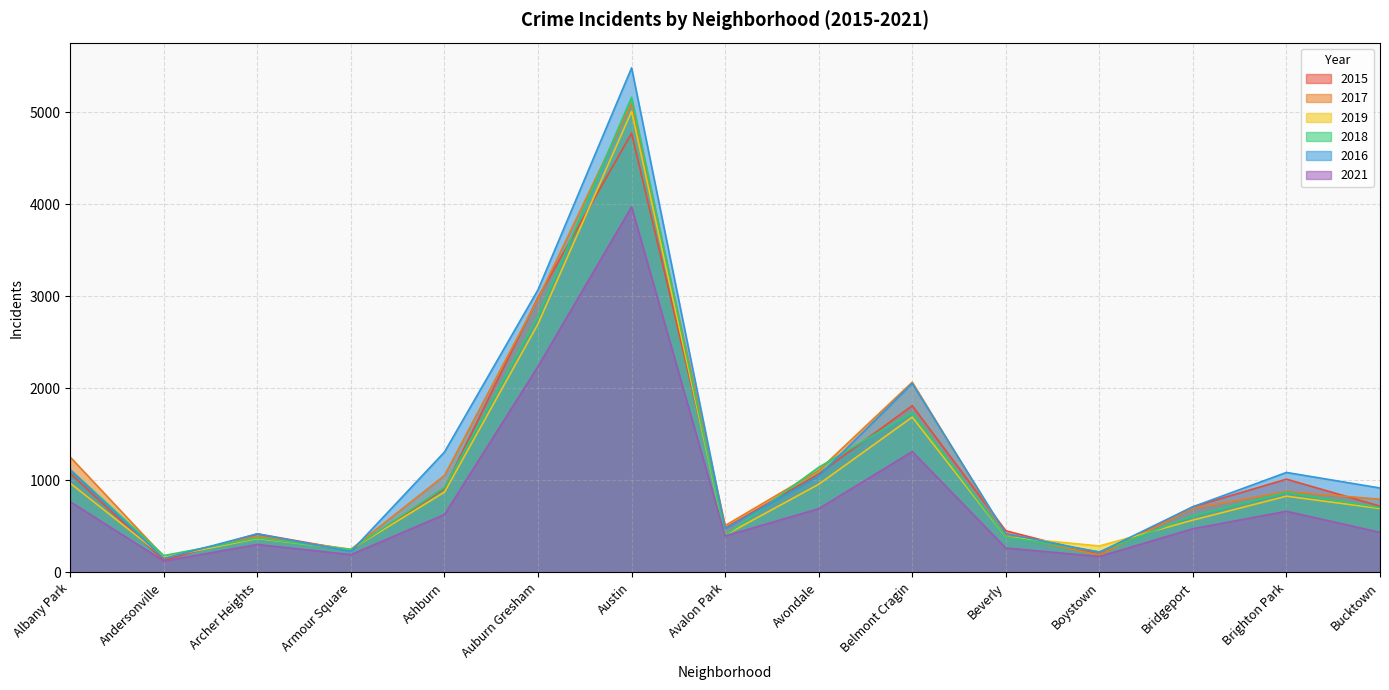

Reading left to right, list all the values displayed in this chart.

2015: Albany Park=1076	Andersonville=131	Archer Heights=419	Armour Square=240	Ashburn=913	Auburn Gresham=2988	Austin=4771	Avalon Park=482	Avondale=1070	Belmont Cragin=1811	Beverly=452	Boystown=194	Bridgeport=713	Brighton Park=1013	Bucktown=720
2017: Albany Park=1252	Andersonville=171	Archer Heights=391	Armour Square=251	Ashburn=1053	Auburn Gresham=2973	Austin=5095	Avalon Park=509	Avondale=1107	Belmont Cragin=2066	Beverly=404	Boystown=188	Bridgeport=697	Brighton Park=878	Bucktown=795
2019: Albany Park=968	Andersonville=166	Archer Heights=368	Armour Square=249	Ashburn=872	Auburn Gresham=2700	Austin=5008	Avalon Park=405	Avondale=957	Belmont Cragin=1687	Beverly=385	Boystown=287	Bridgeport=568	Brighton Park=828	Bucktown=694
2018: Albany Park=1117	Andersonville=183	Archer Heights=374	Armour Square=248	Ashburn=924	Auburn Gresham=2787	Austin=5162	Avalon Park=401	Avondale=1142	Belmont Cragin=1736	Beverly=386	Boystown=224	Bridgeport=616	Brighton Park=869	Bucktown=704
2016: Albany Park=1110	Andersonville=151	Archer Heights=419	Armour Square=227	Ashburn=1308	Auburn Gresham=3071	Austin=5481	Avalon Park=475	Avondale=1046	Belmont Cragin=2053	Beverly=421	Boystown=219	Bridgeport=713	Brighton Park=1086	Bucktown=917
2021: Albany Park=767	Andersonville=123	Archer Heights=303	Armour Square=193	Ashburn=629	Auburn Gresham=2237	Austin=3971	Avalon Park=395	Avondale=692	Belmont Cragin=1312	Beverly=265	Boystown=173	Bridgeport=474	Brighton Park=664	Bucktown=435